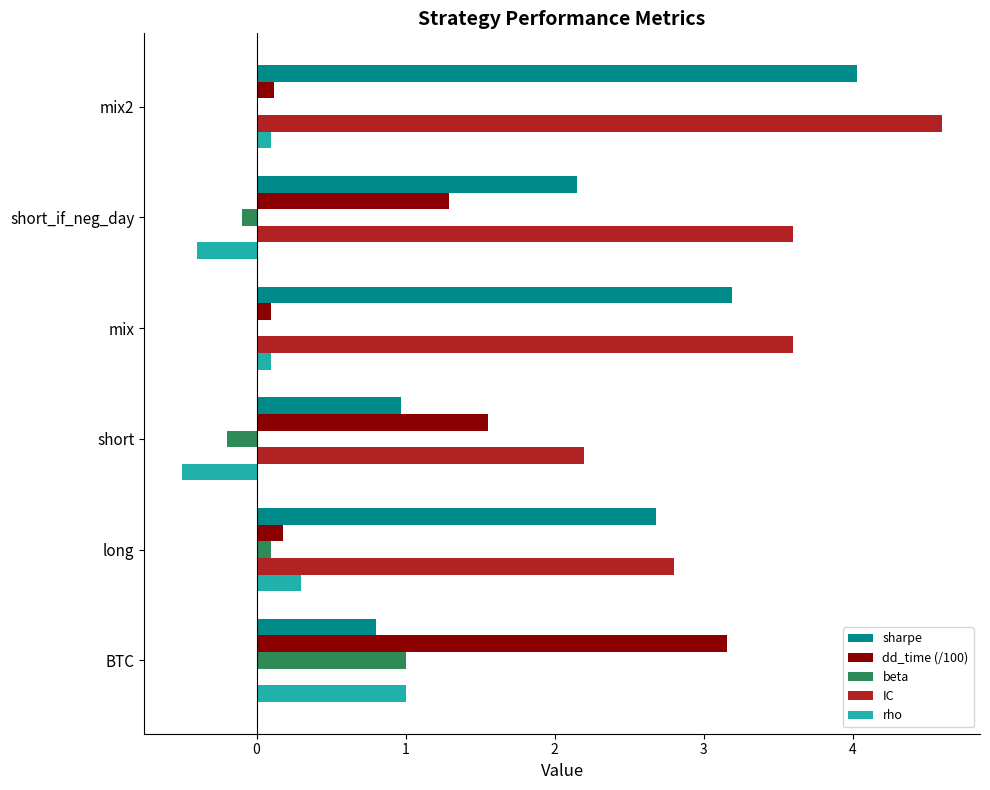

Which series changed the most between BTC and short_if_neg_day?

IC